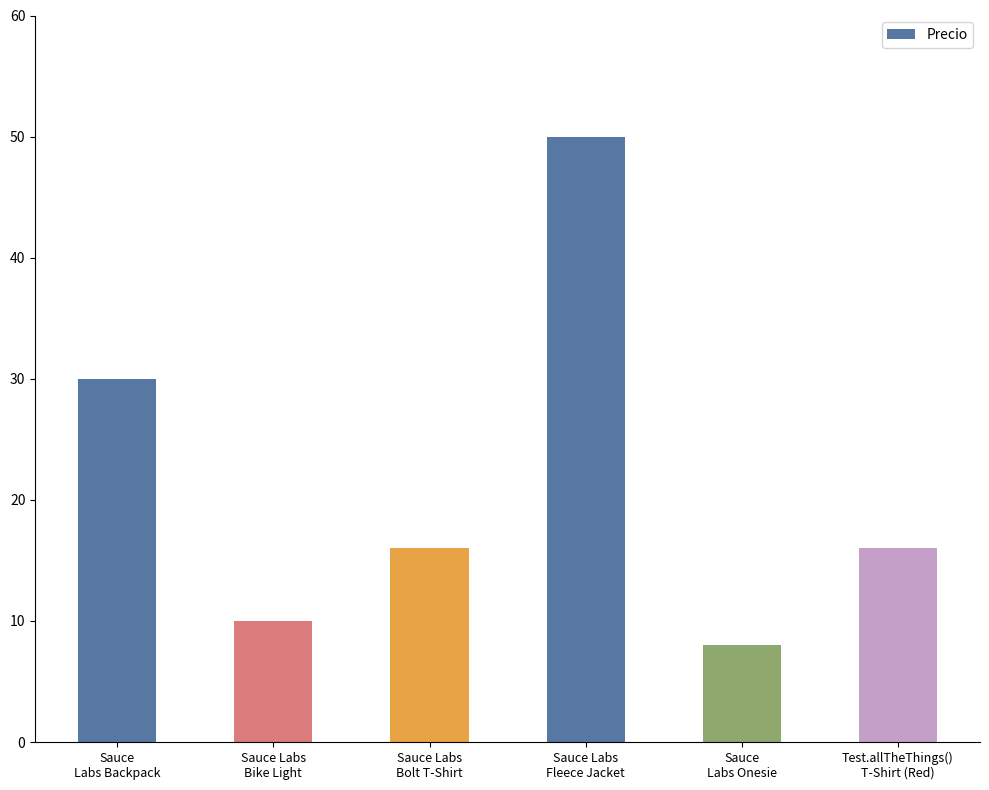

Reading left to right, extract all data points from this chart.

30.0	10.0	16.0	50.0	8.0	16.0